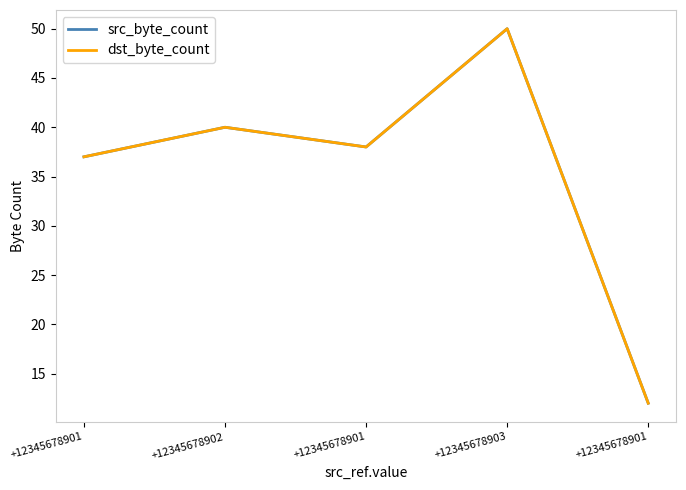

Rank the series at +12345678901 from highest to lowest value.

src_byte_count, dst_byte_count